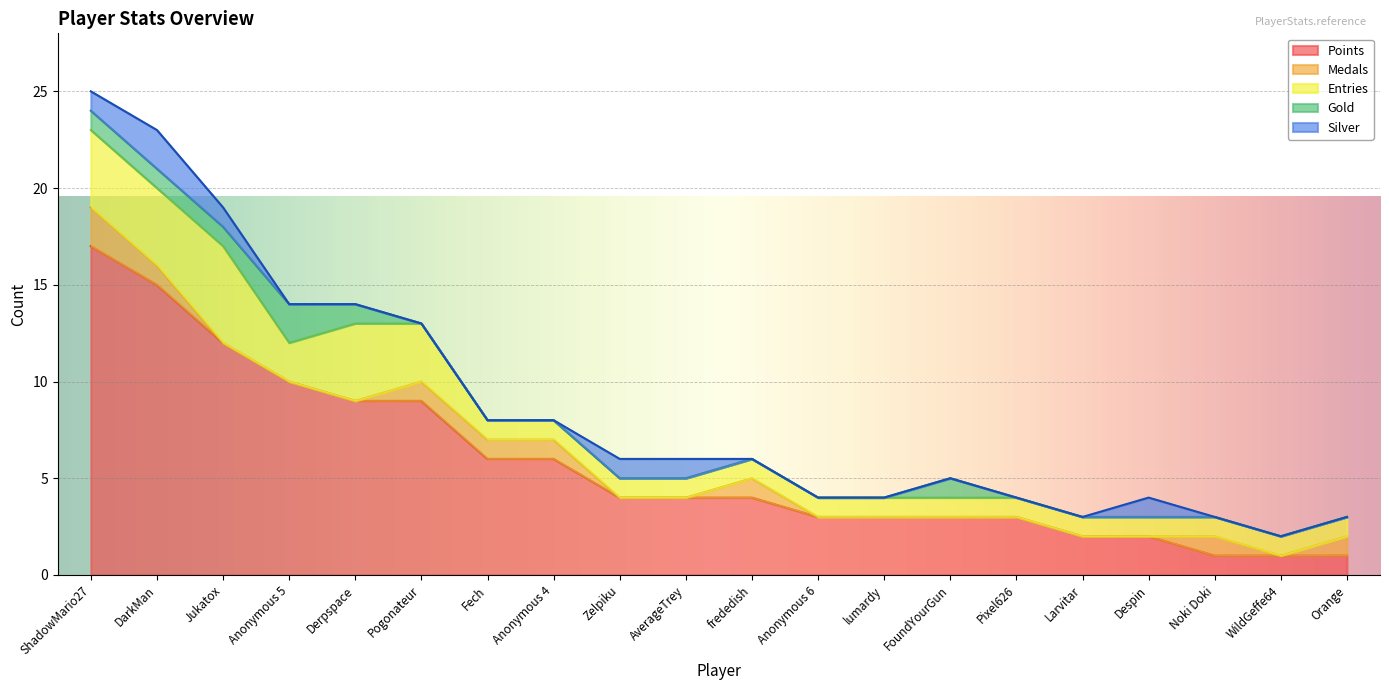

What is the value of the Entries point at the 10th from the left?

1